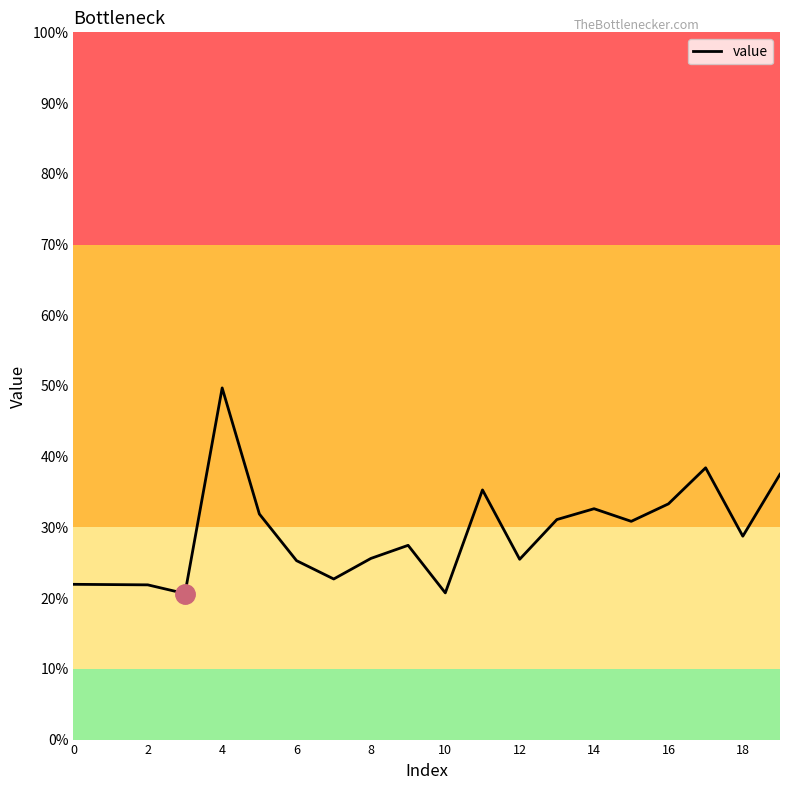

Does the chart have visible grid lines?

No